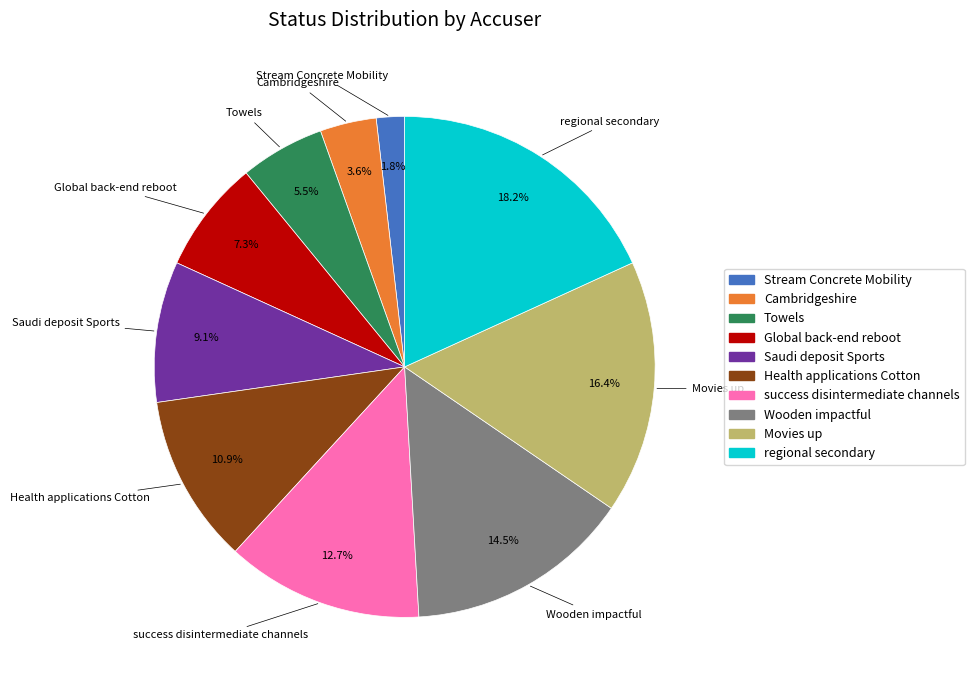

Is the sum of Cambridgeshire and Global back-end reboot greater than half?

No